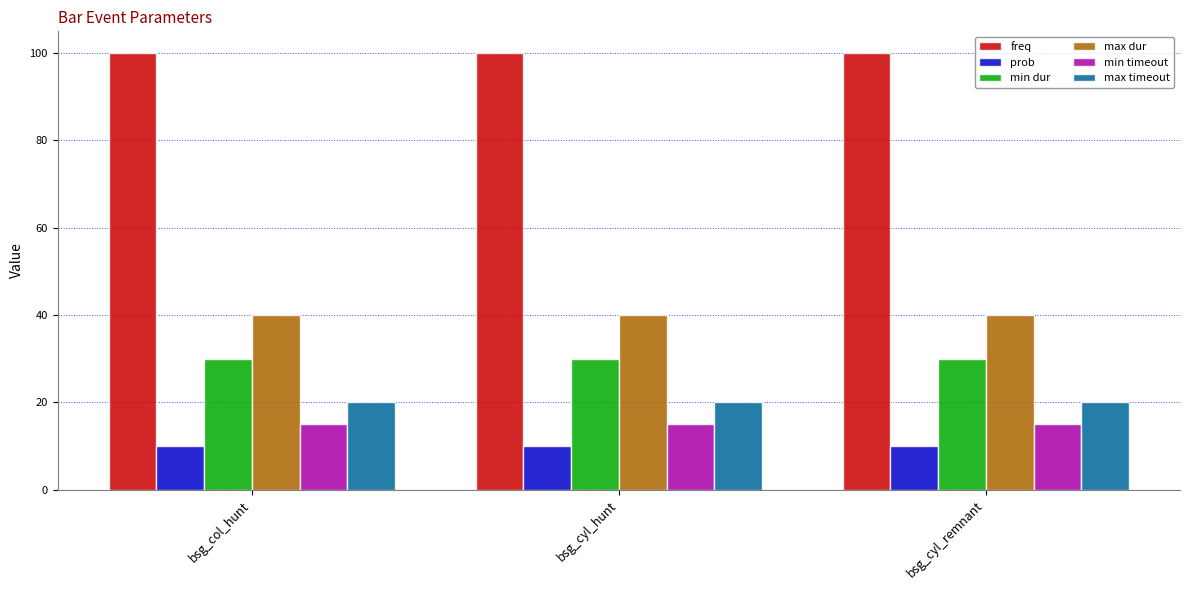

The value of prob at bsg_cyl_remnant is 10. True or false?

True